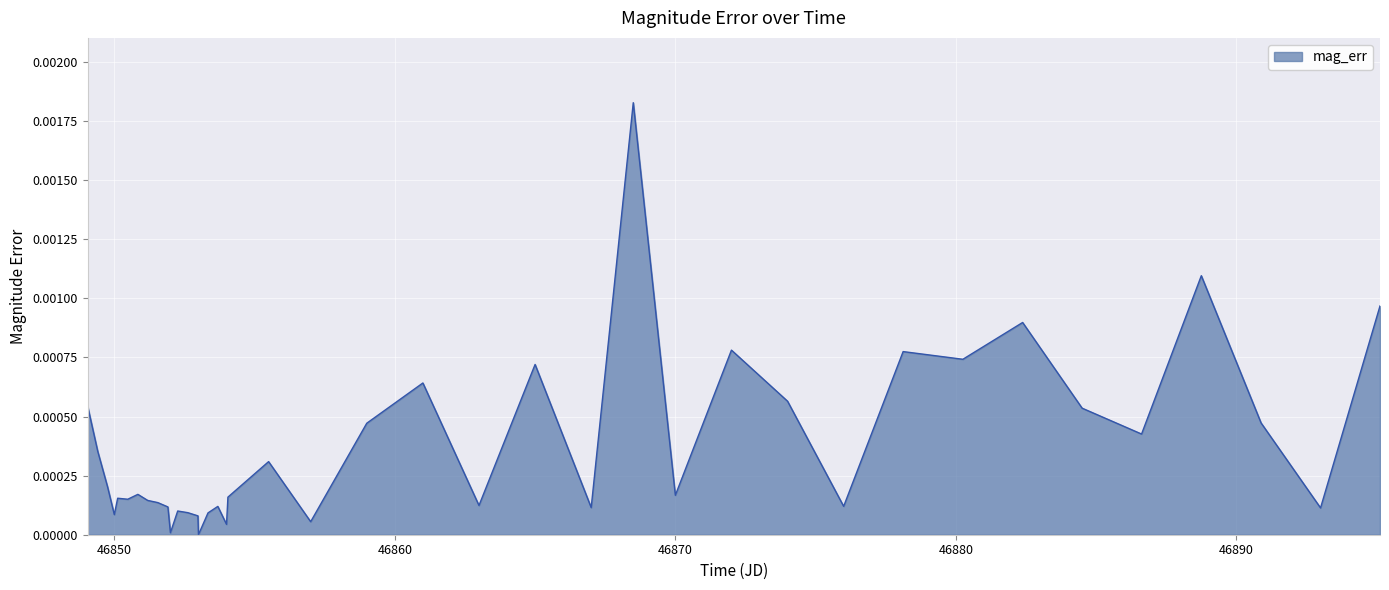

What is the label of the 10th point from the right?

46876.0